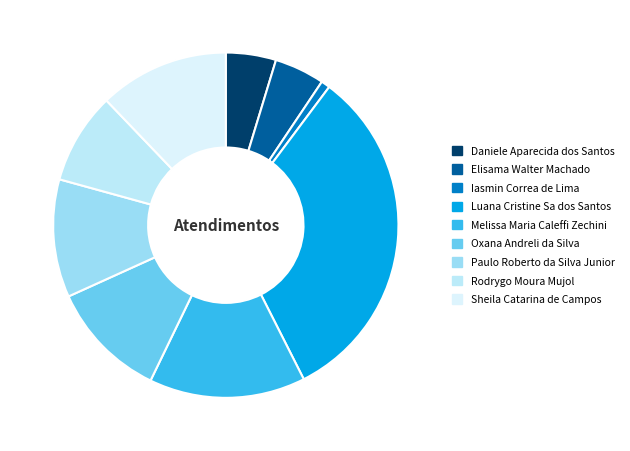

Is there any slice that represents more than half of the pie?

No